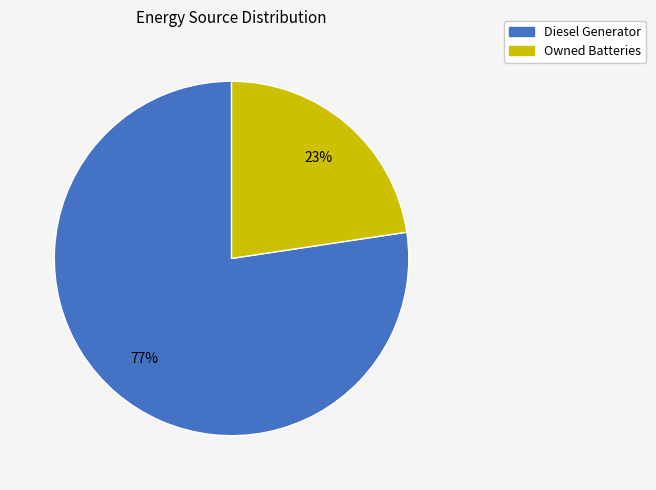

To the nearest percent, what is the average slice percentage?

50%